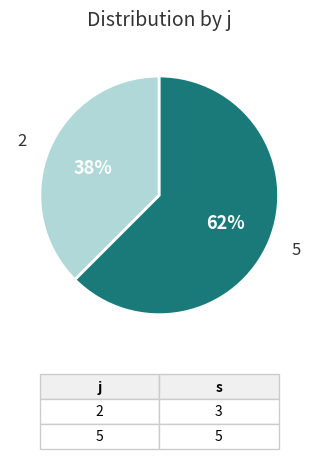

Does 2 represent more than half of the total?

No